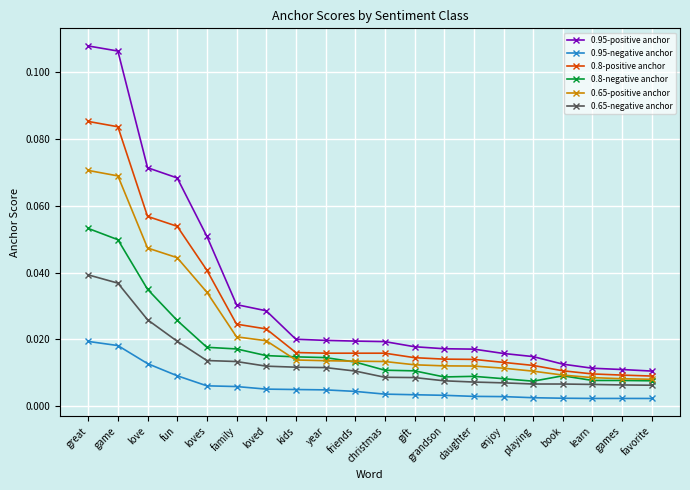

Count the number of categories in the chart.

20